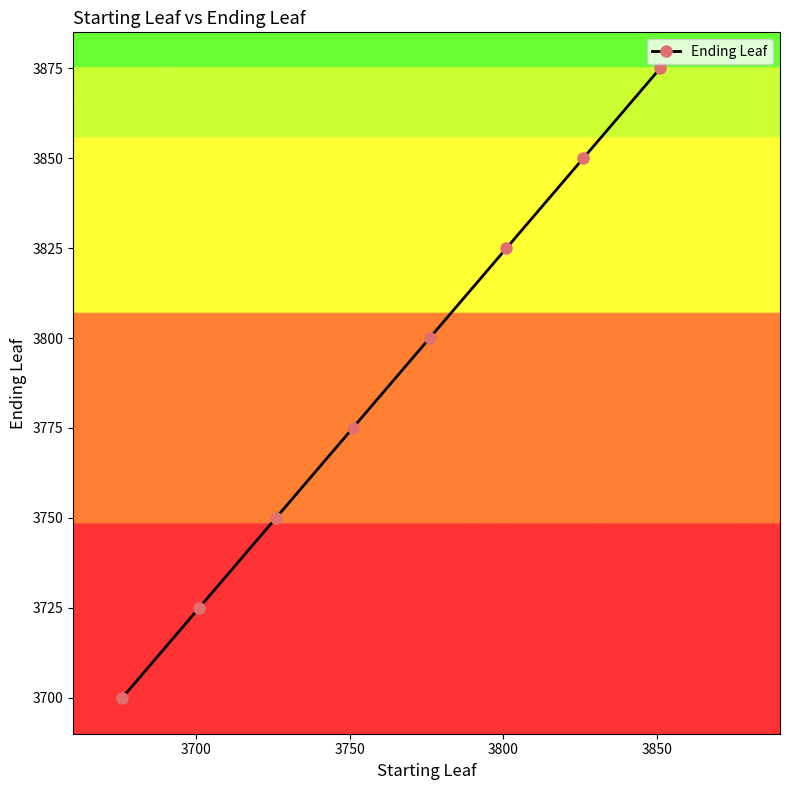

What is the value of the 6th point from the left?

3825